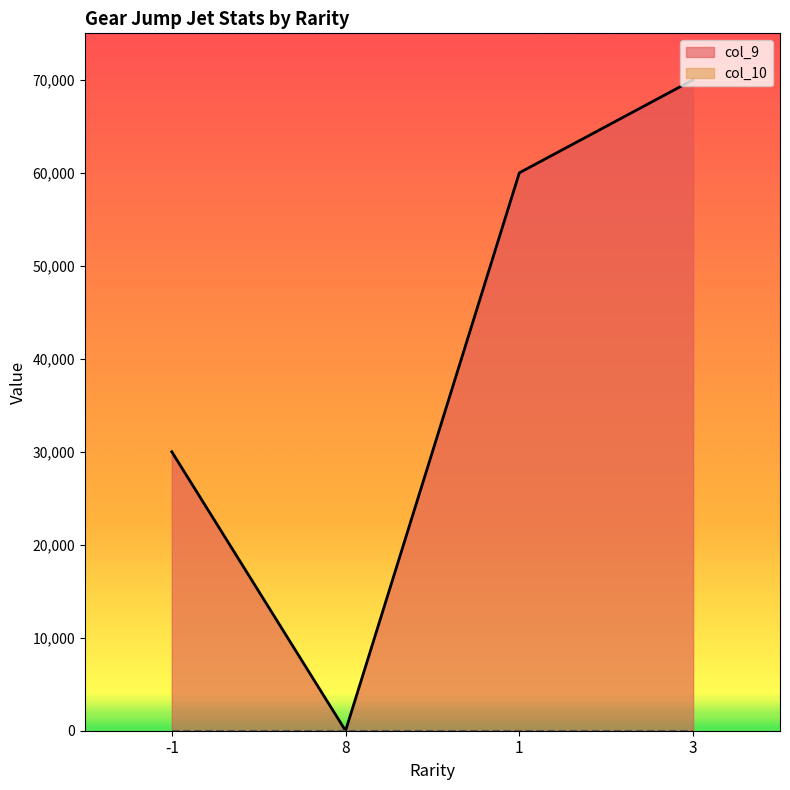

Reading left to right, extract all data points from this chart.

-1=30000	8=0	1=60000	3=70000